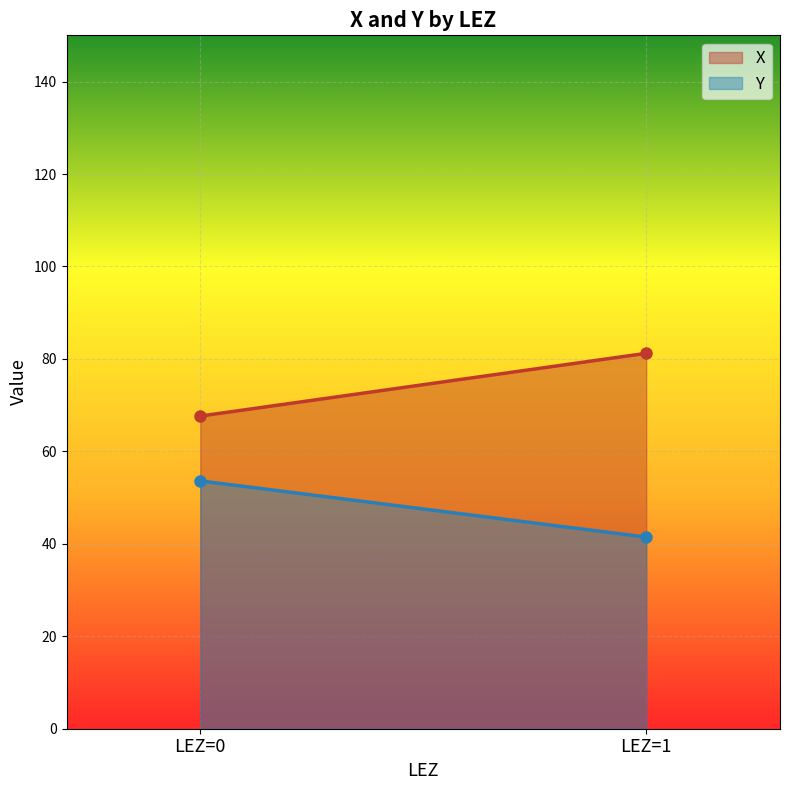

Reading right to left, what are all the values shown in this chart?

X: 81.2	67.6
Y: 41.5	53.6